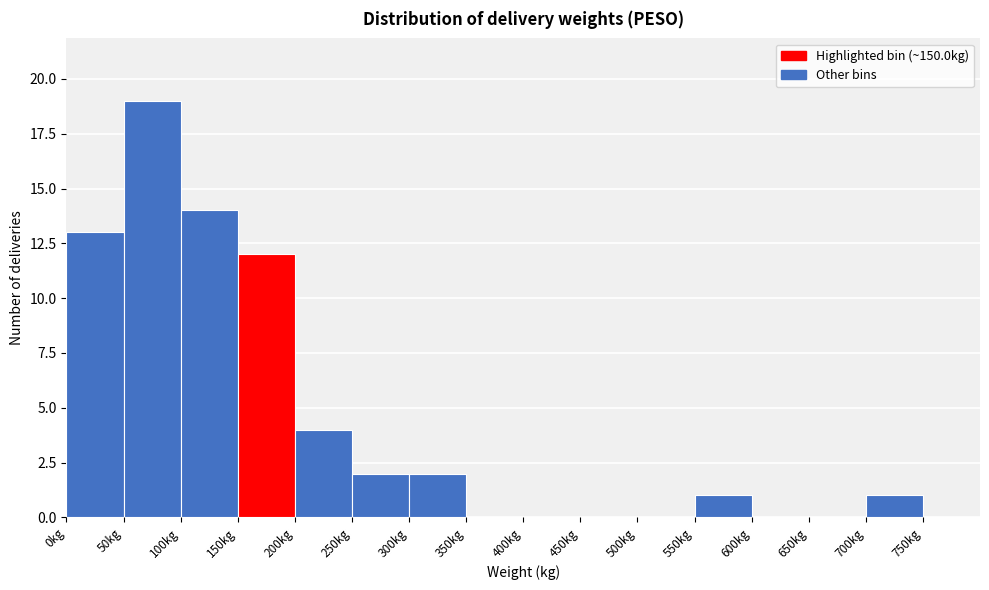

Reading left to right, transcribe this chart: for each bar, give the range it covers on the x-axis and its height. The values are not printed on the chart, so give them approximately, as read against the axis.

0 to 50: 13
50 to 100: 19
100 to 150: 14
150 to 200: 12
200 to 250: 4
250 to 300: 2
300 to 350: 2
350 to 400: 0
400 to 450: 0
450 to 500: 0
500 to 550: 0
550 to 600: 1
600 to 650: 0
650 to 700: 0
700 to 750: 1
750 to 800: 0